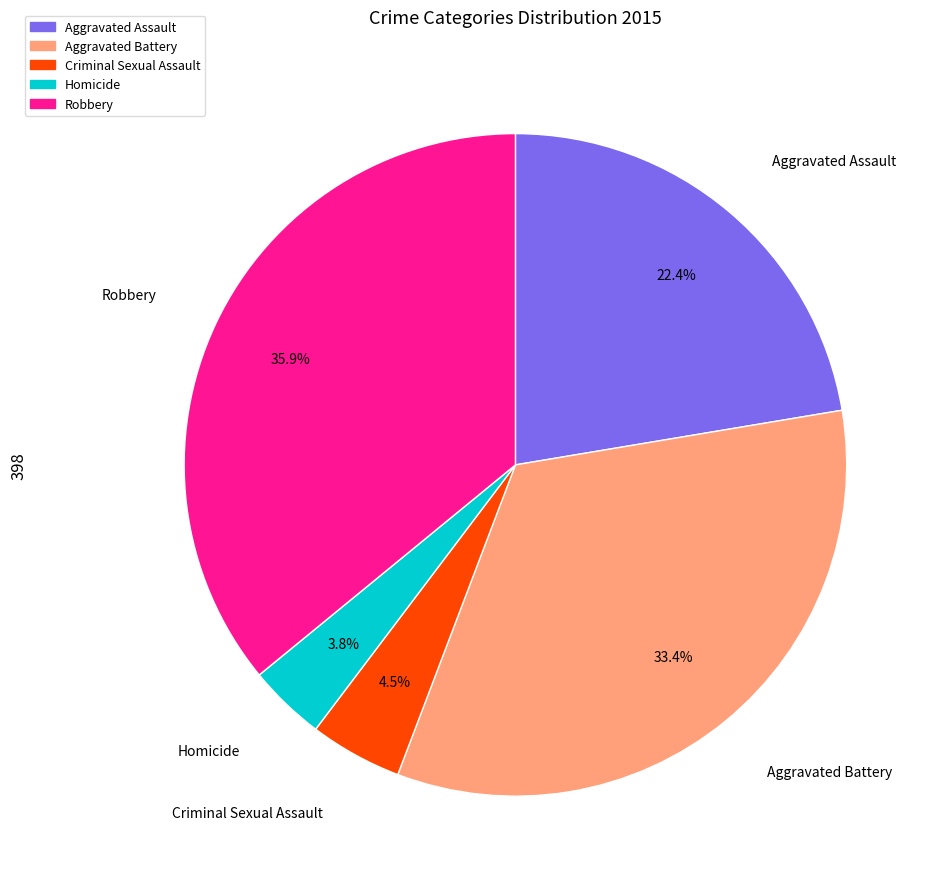

Which category has the biggest portion of the pie?

Robbery